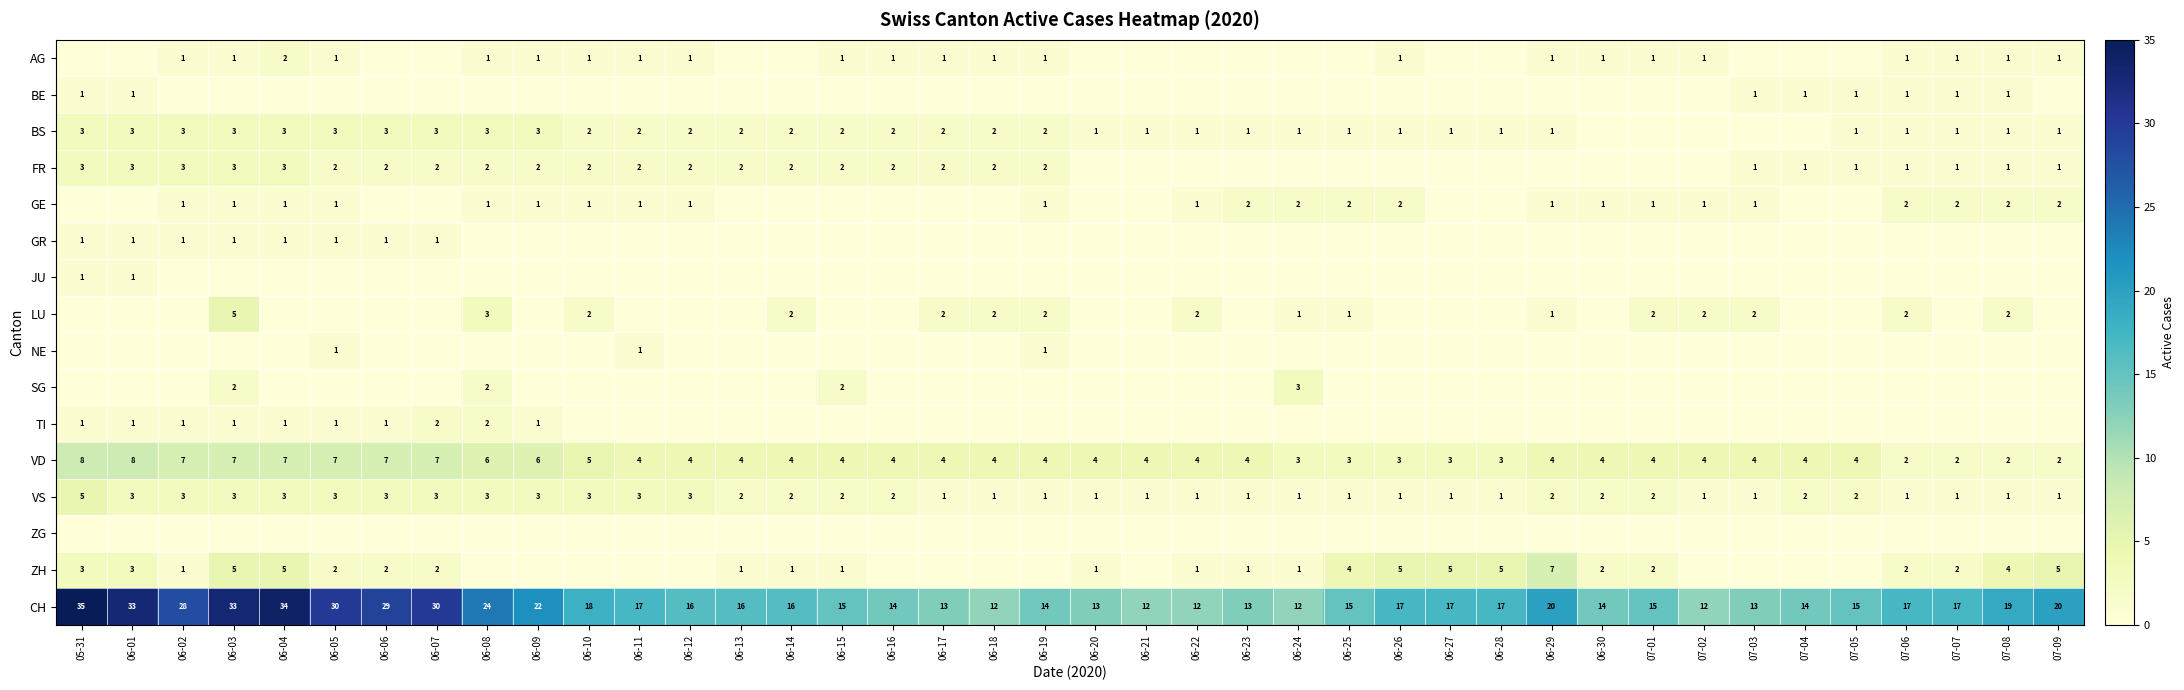

How many VD values are between 4 and 6?

23